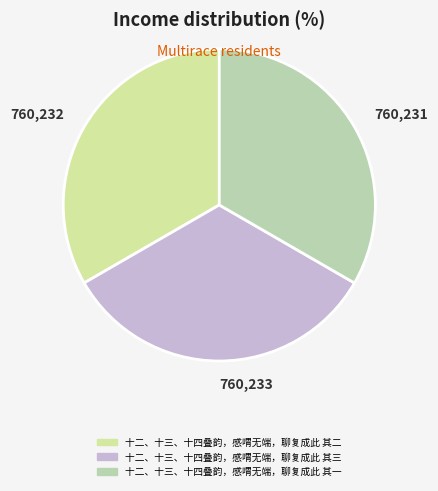

What percentage is the 十二、十三、十四叠韵，感喟无端，聊复成此 其一 slice, to the nearest percent?

33%